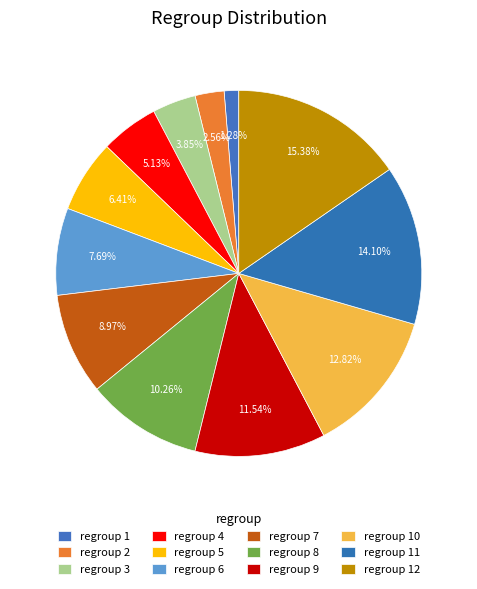

How many slices are in this pie chart?

12